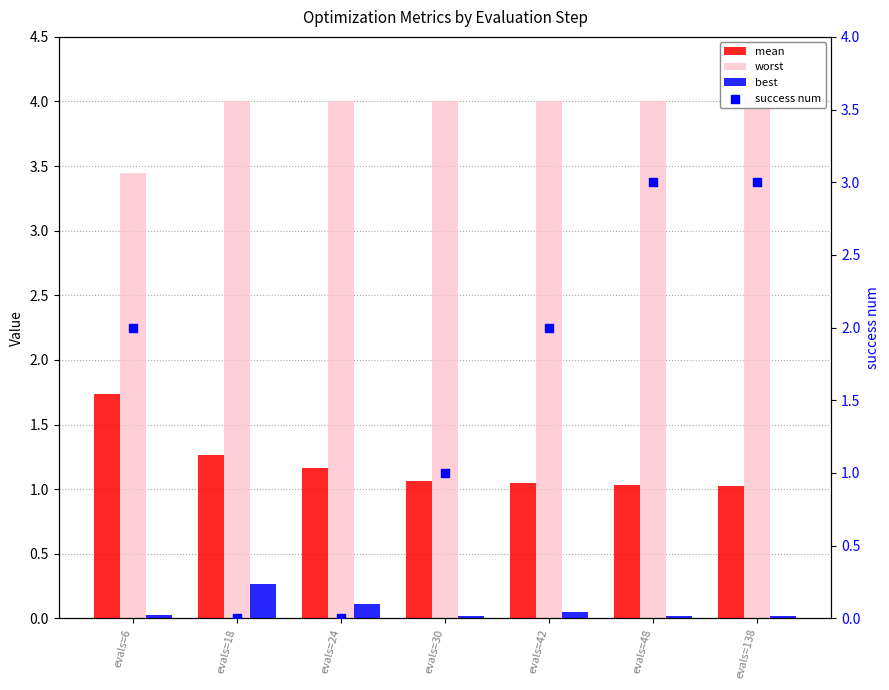

What is the total value across all series at evals=24?

5.3